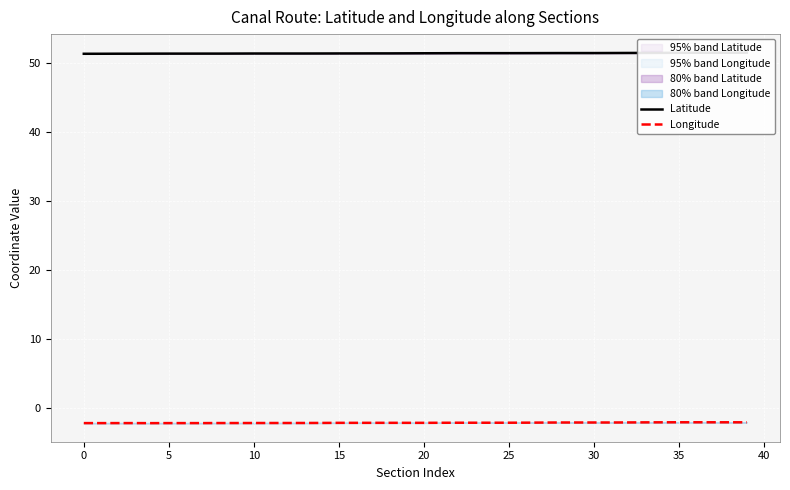

Rank the series by their maximum value, from highest to lowest.

Latitude, Longitude